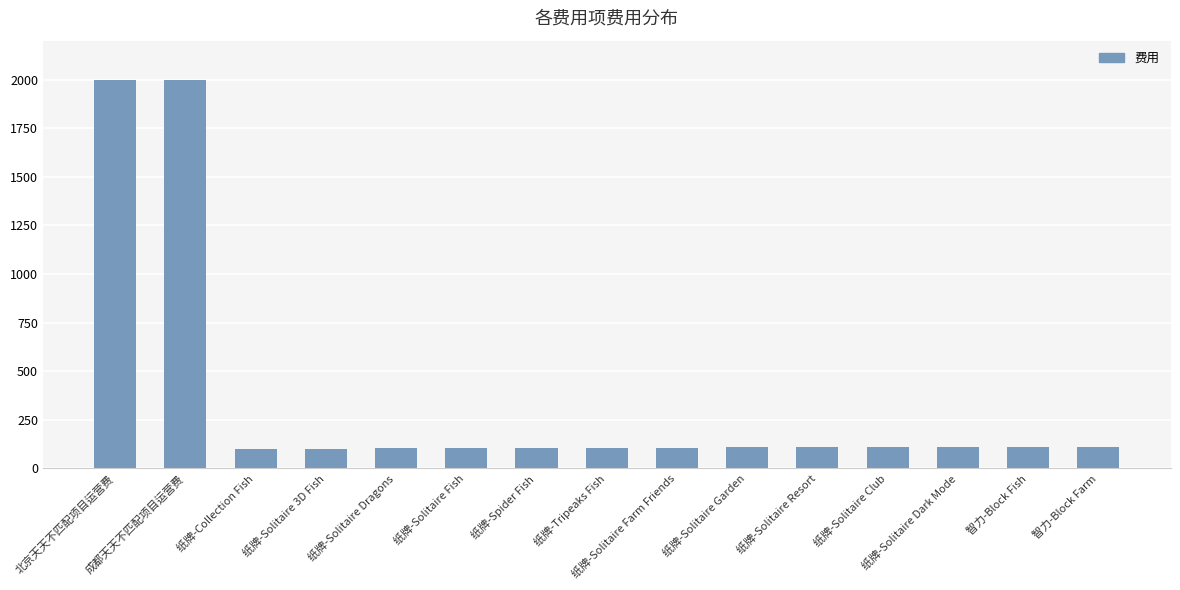

What is the minimum value shown in the chart?

101